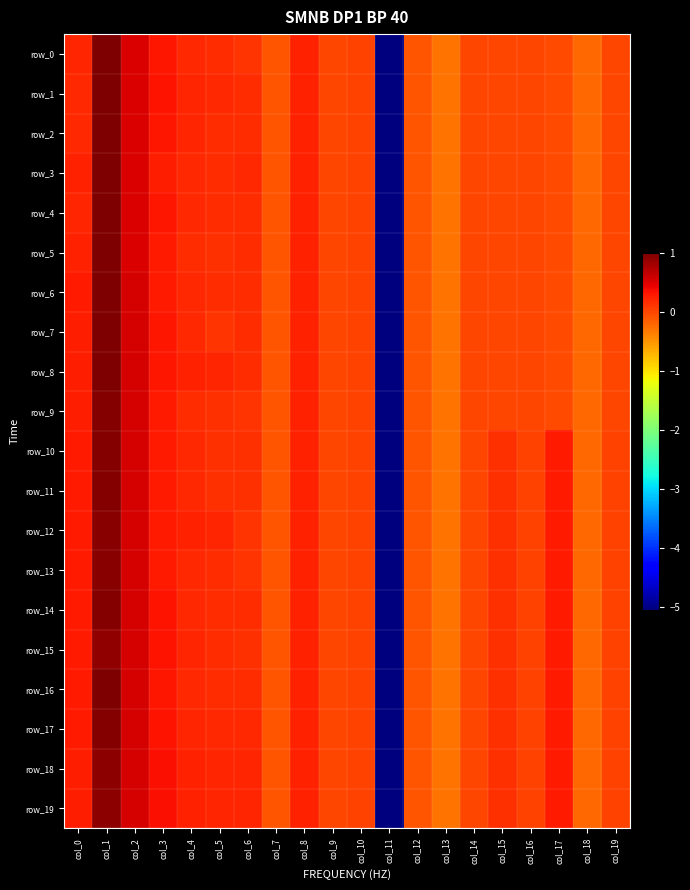

How many values in row_5 are below zero?

10